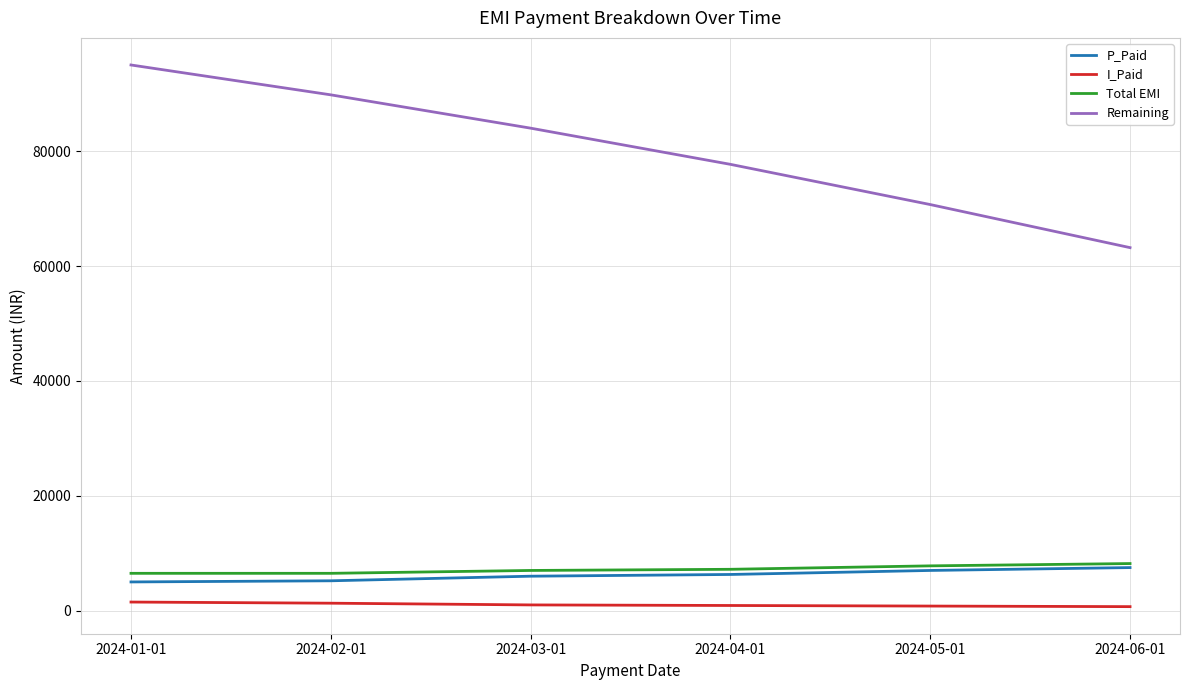

What is the highest value of the Remaining series?

95000